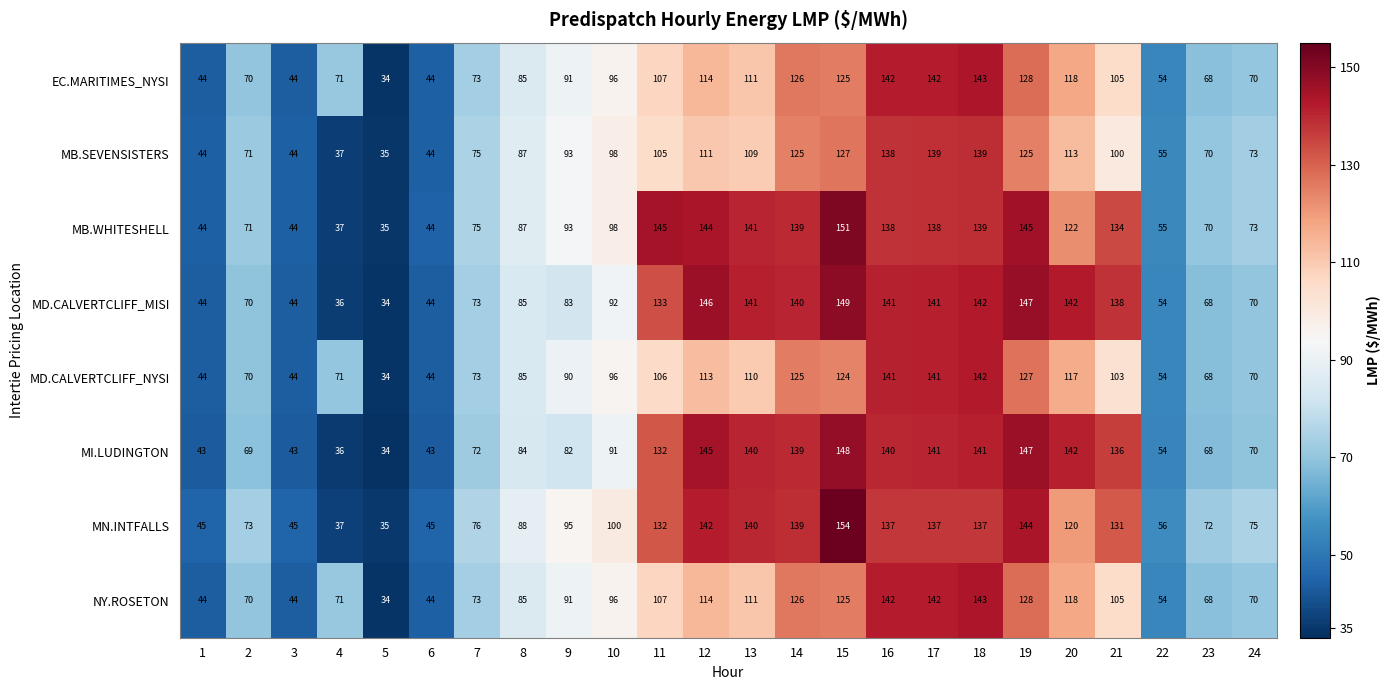

What is the average value of the NY.ROSETON series?

92